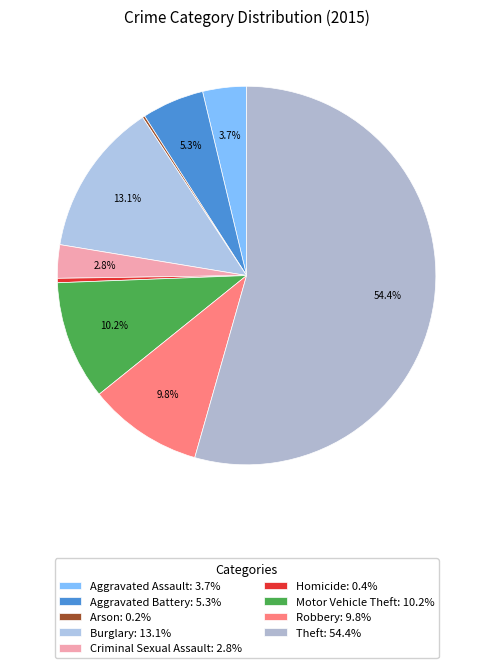

How many segments does this pie chart have?

9